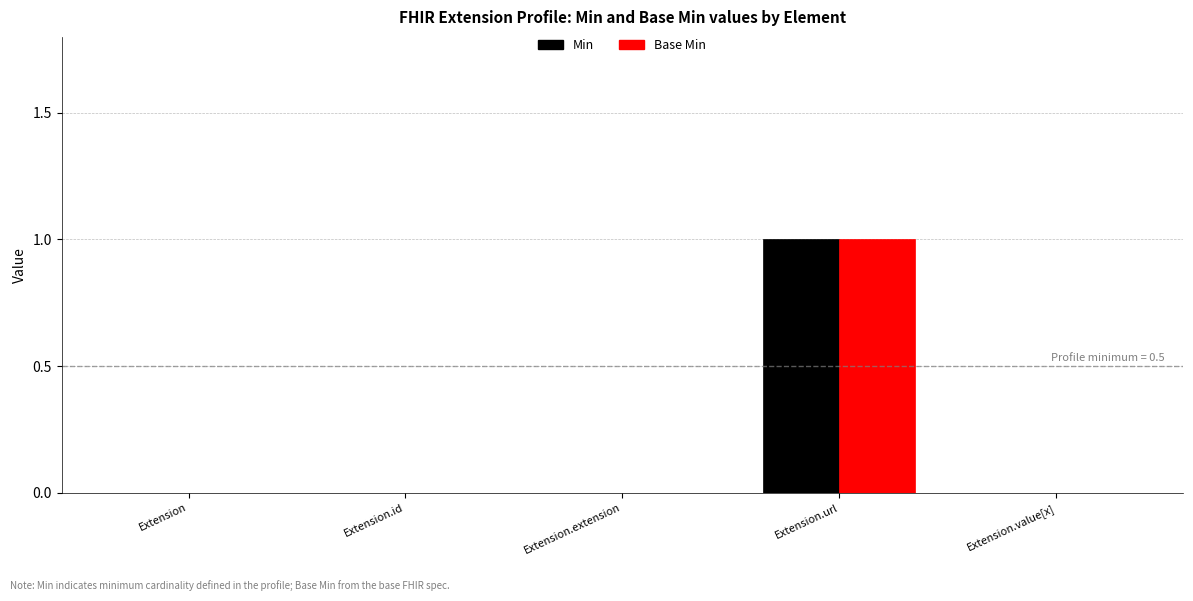

At which category is the sum across all series the highest?

Extension.url